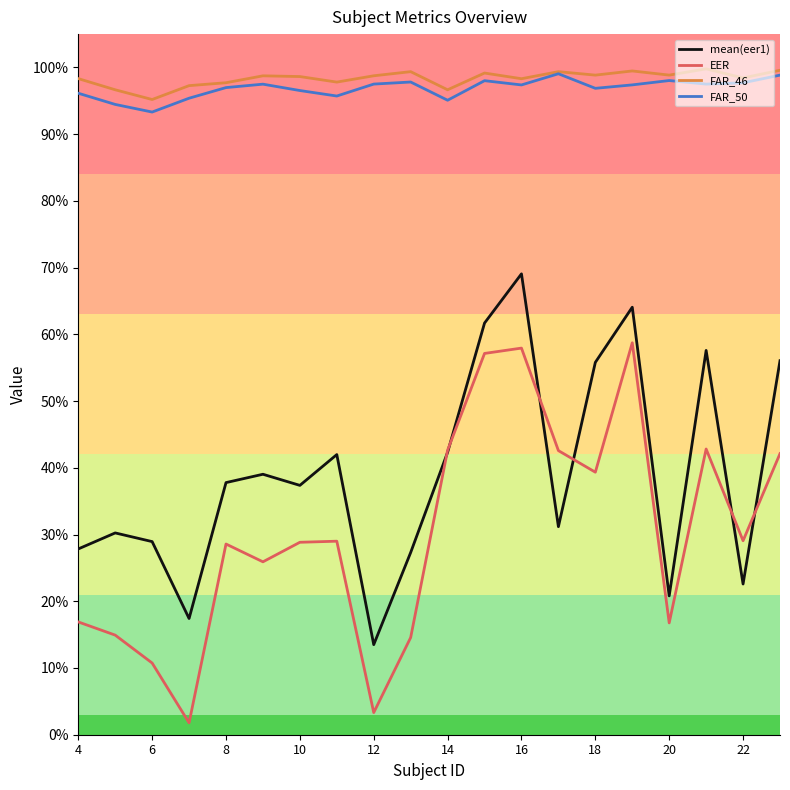

How many interior local peaks does the FAR_50 series have?

5